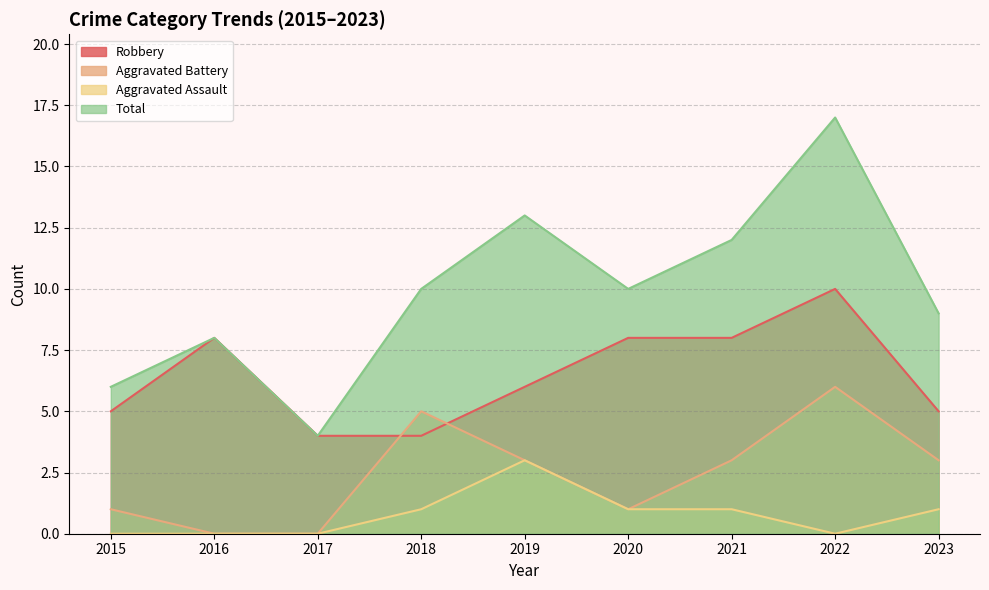

What is the average value of the Total series?

10